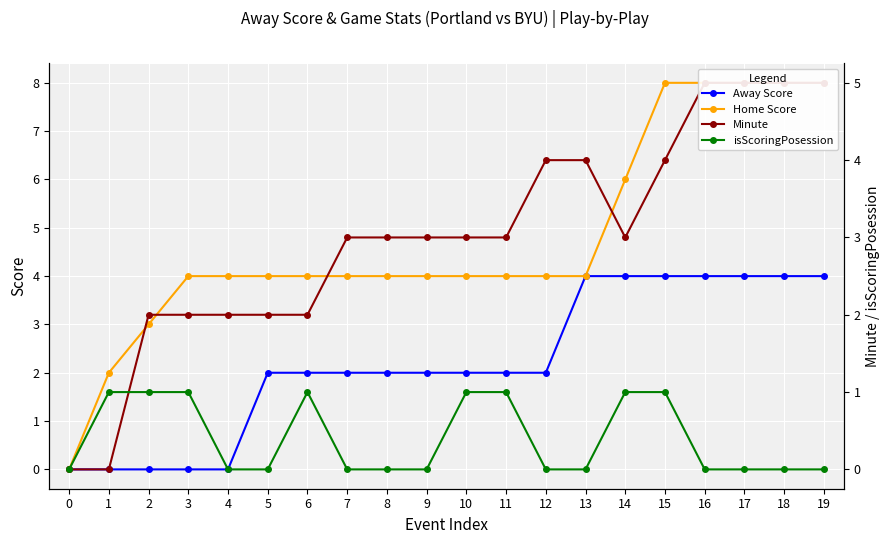

What is the sum of all Home Score values?

95